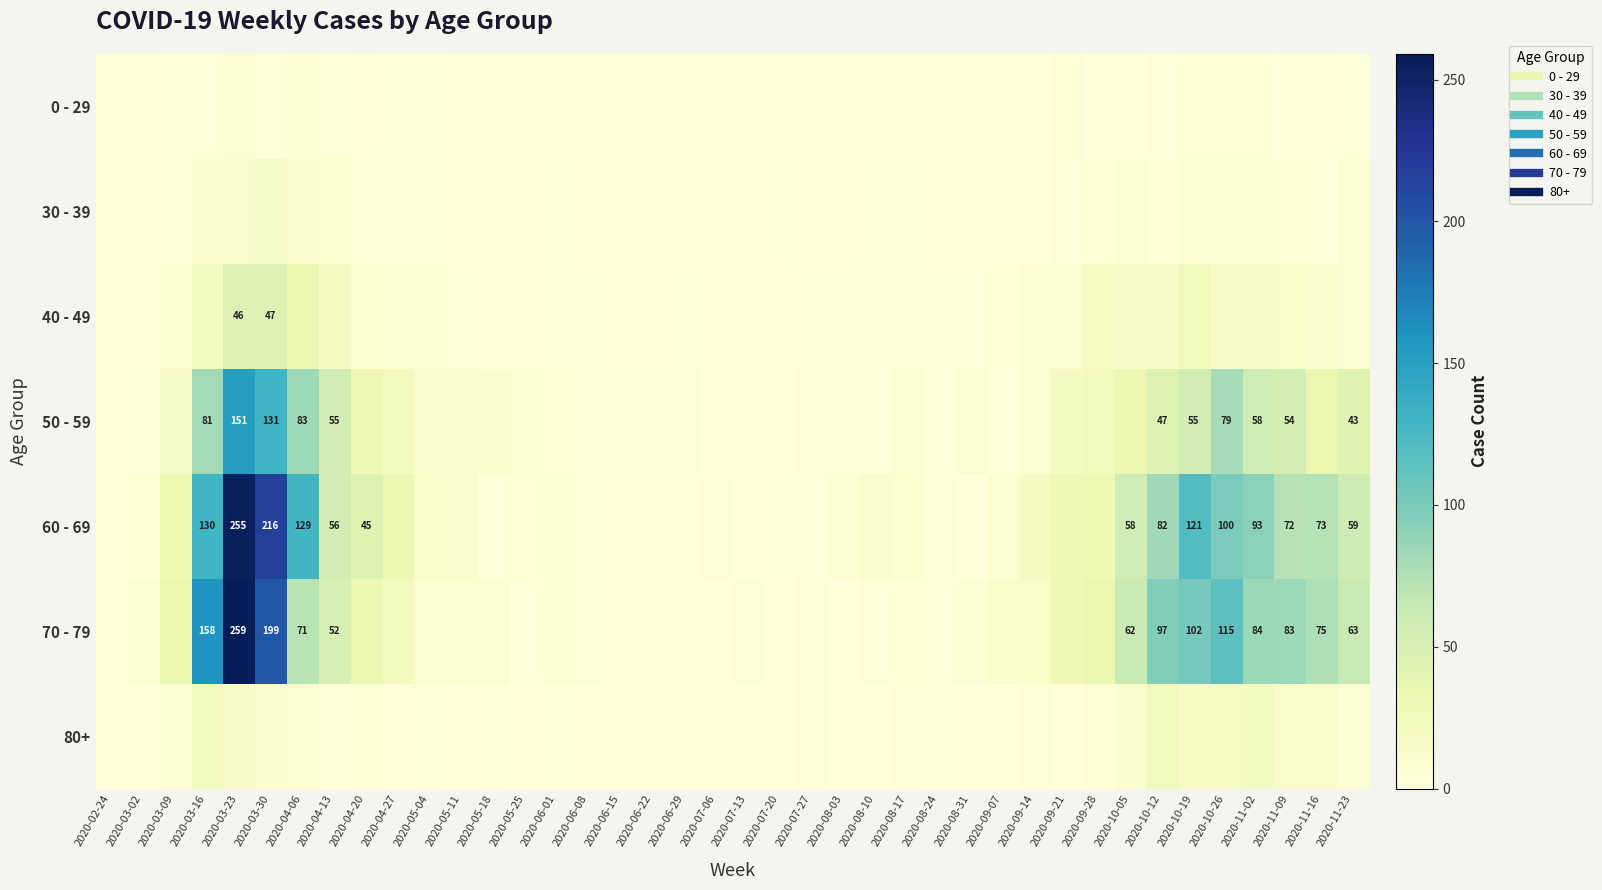

The value of 70 - 79 at 2020-09-21 is 53. True or false?

False